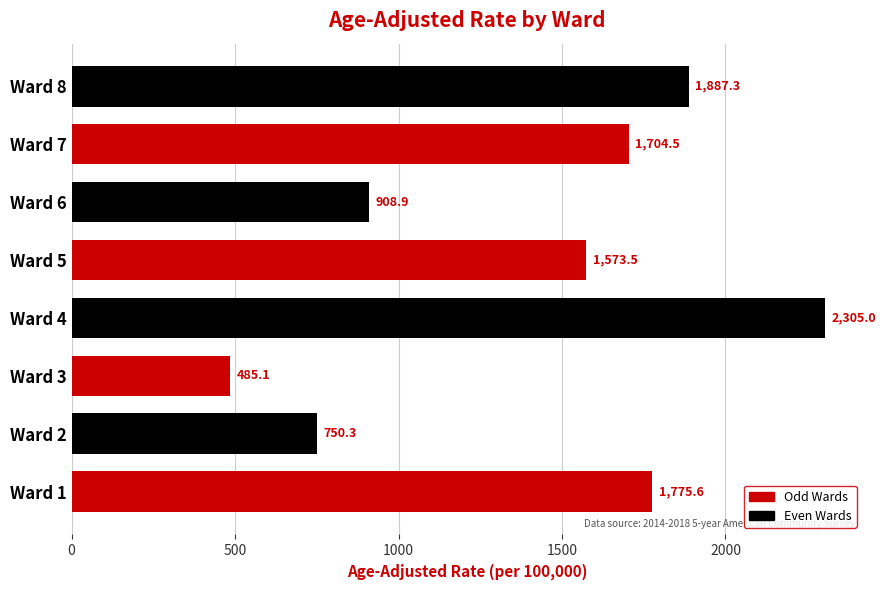

How many data points does each series have?

8